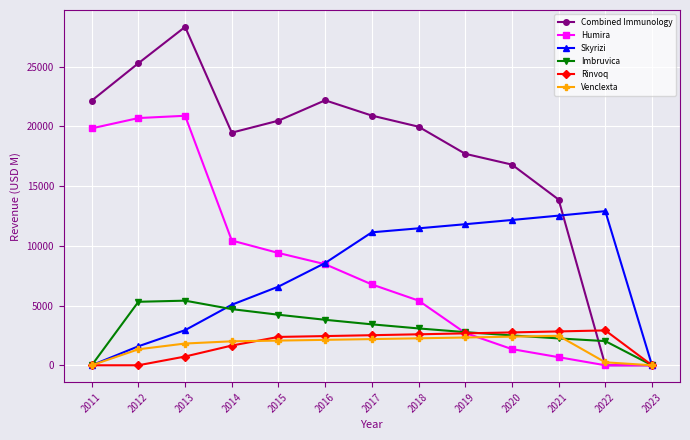

Between 2013 and 2018, which series saw the biggest shift?

Humira